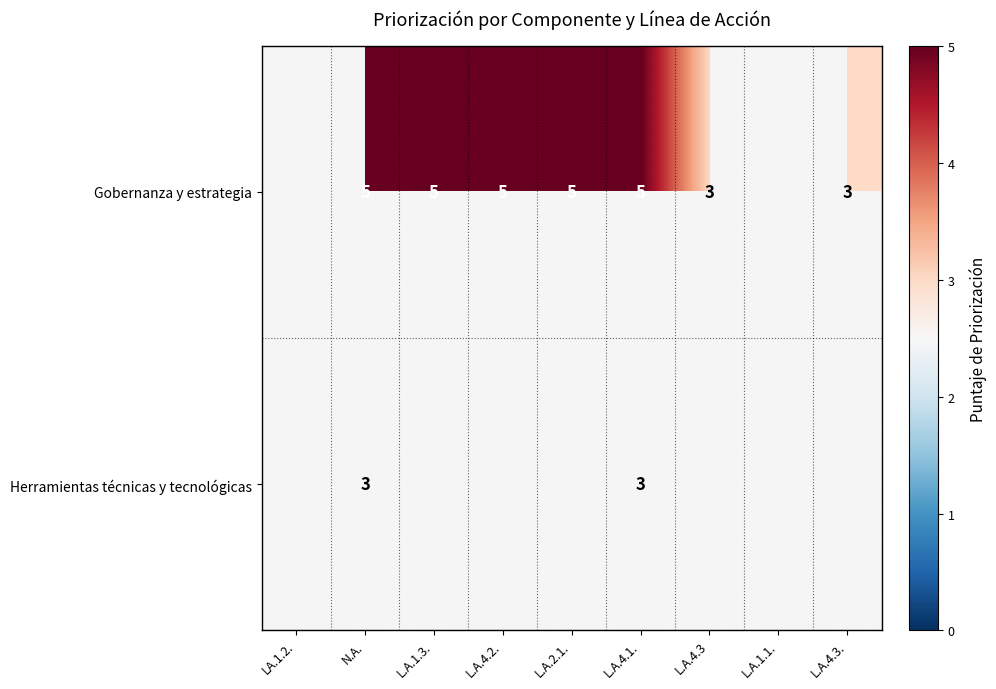

What is the sum of the Gobernanza y estrategia values at L.A.4.3. and L.A.4.2.?

8